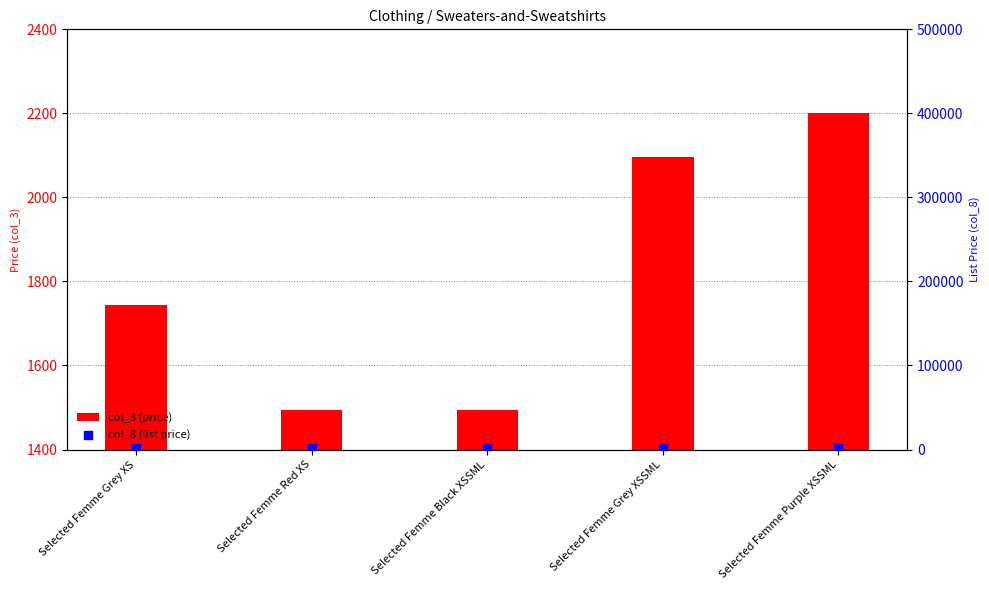

At which category is the sum across all series the highest?

Selected Femme Purple XSSML